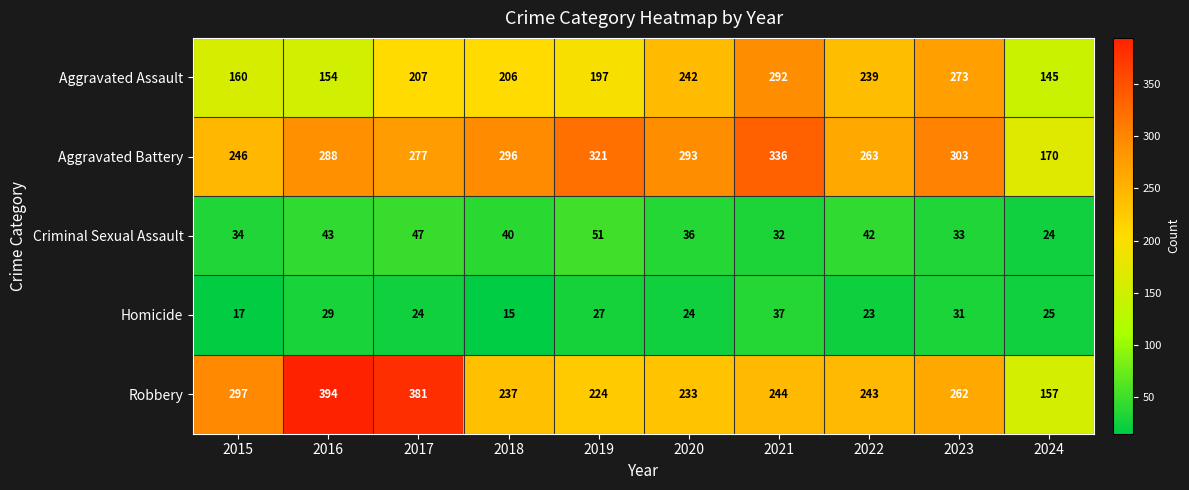

Which series changed the most between 2020 and 2021?

Aggravated Assault